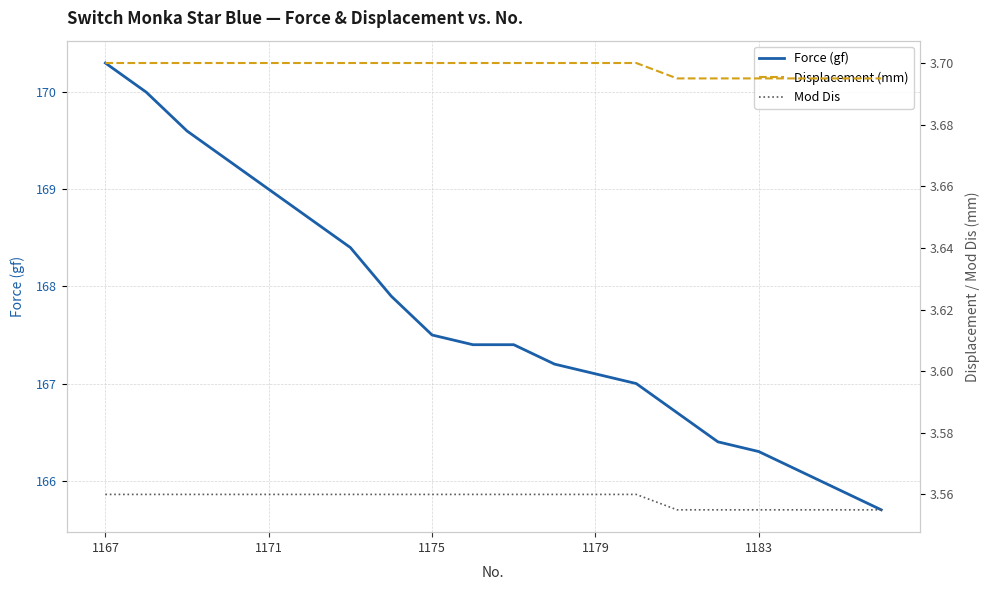

True or false: Force (gf) has a value of 276.6 at 1183.

False